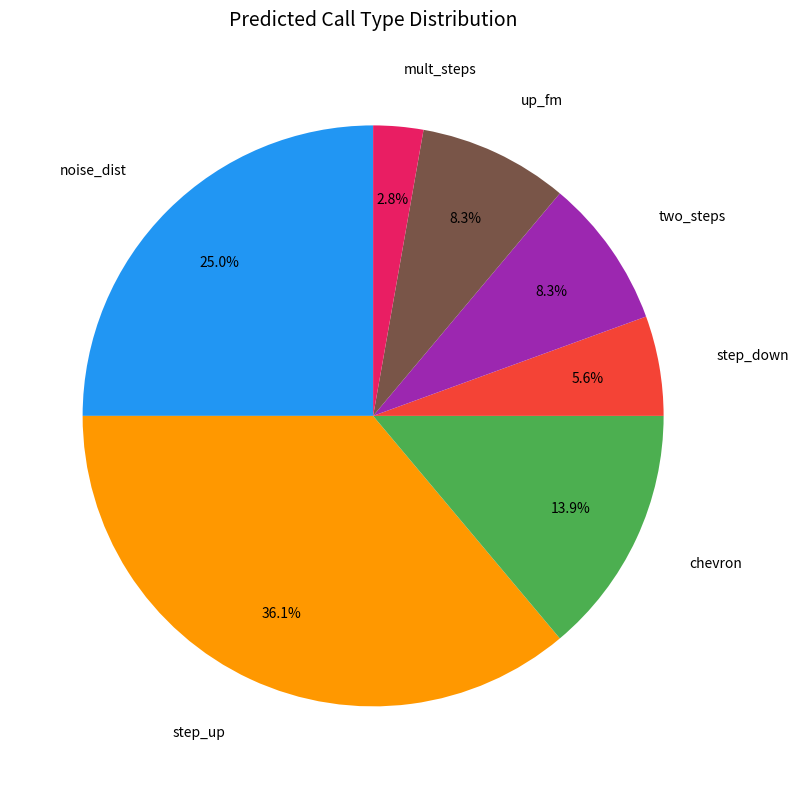

Count the number of slices in the pie.

7